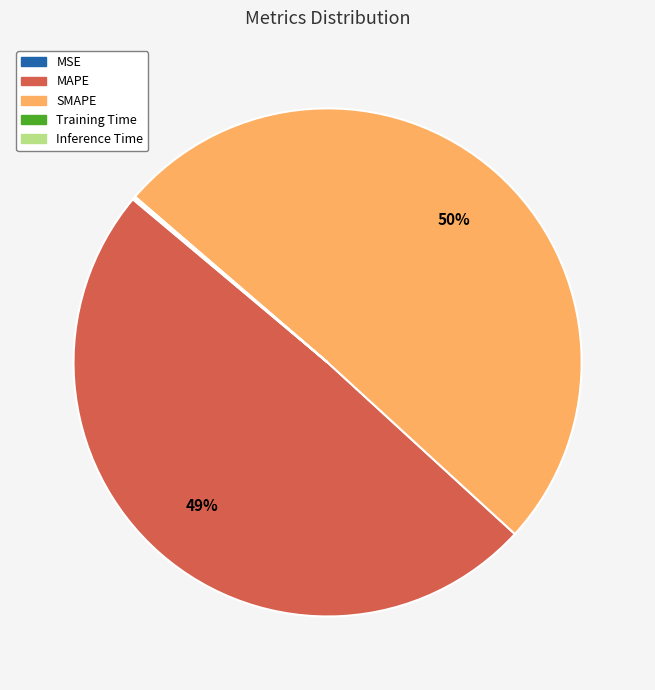

To the nearest percent, what portion does MAPE represent?

49%